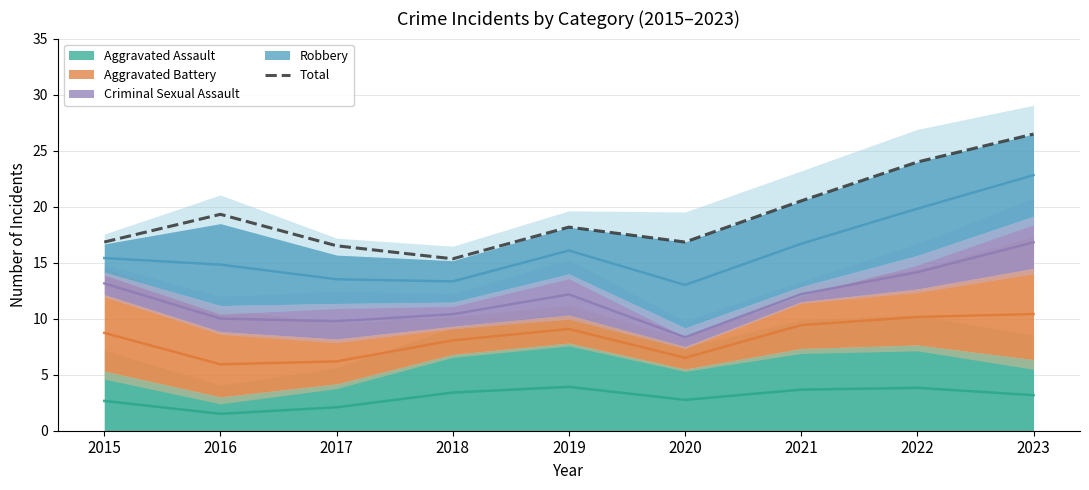

Is it true that the value at 2020 is 16.8?

True